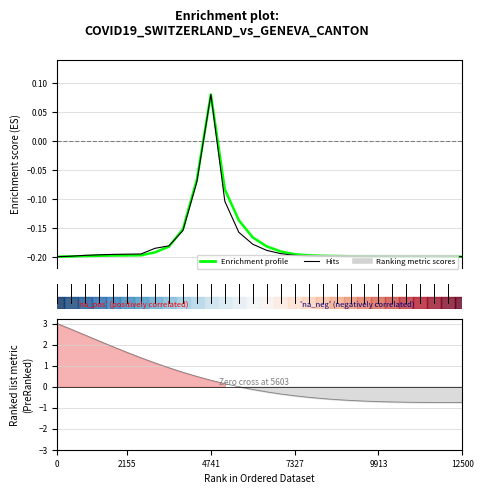

How many data points in Enrichment profile are above 0?

1